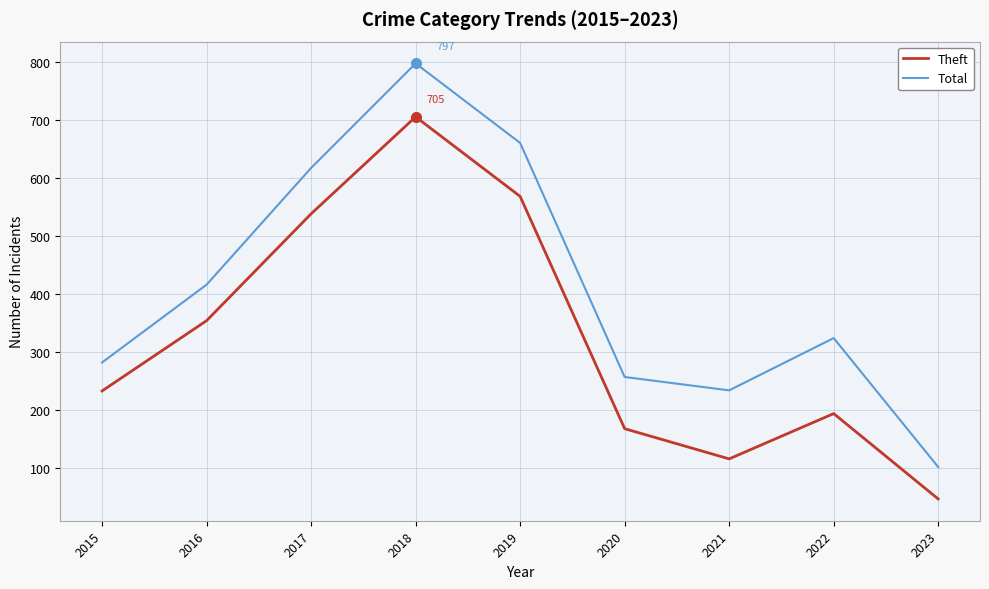

True or false: Theft and Total cross at least once.

False